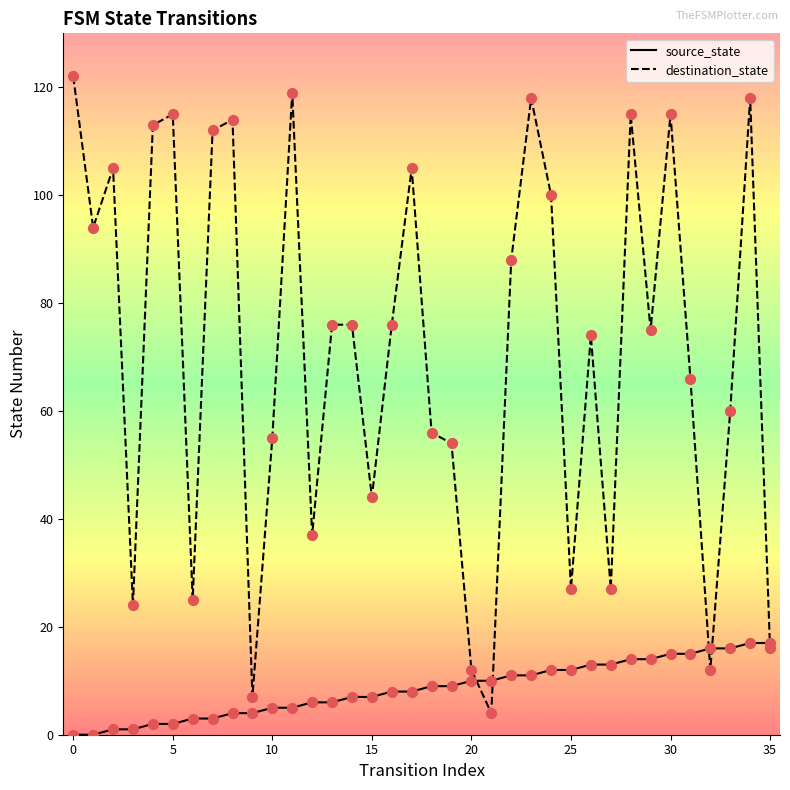

Which series has the widest spread of values?

destination_state